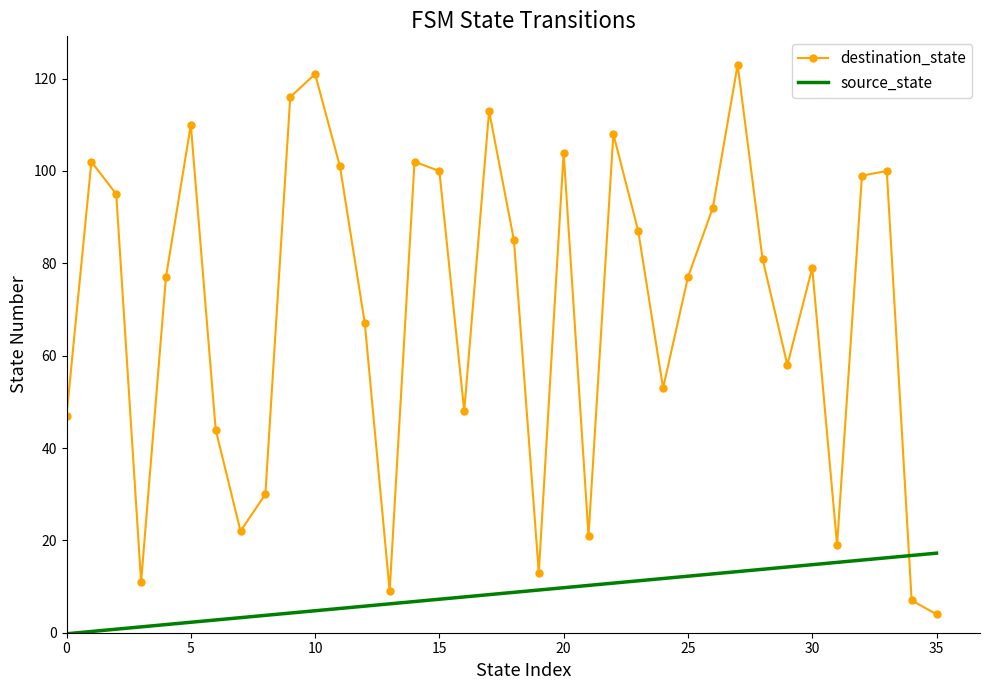

At which category does the data reach its first local valley?

3